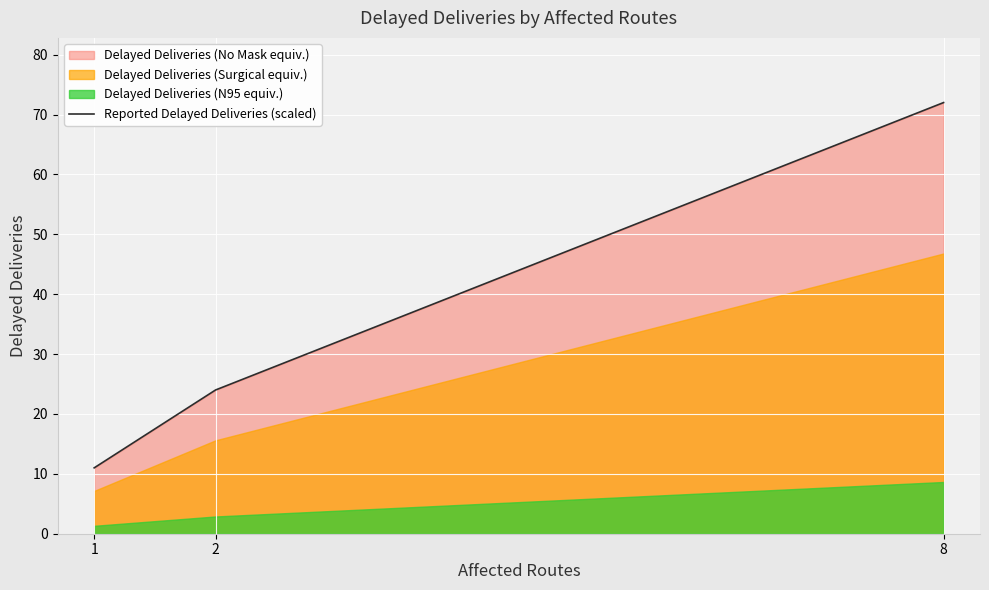

What is the difference between the second highest and minimum values?

13